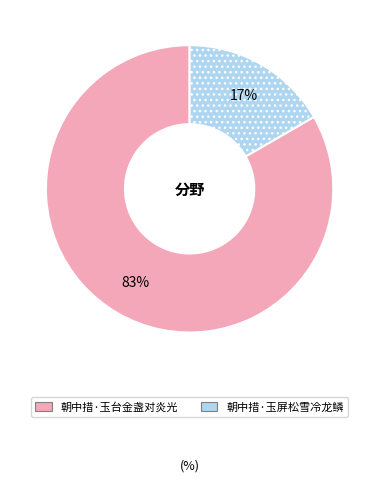

Rank the categories by value from lowest to highest.

朝中措·玉屏松雪冷龙鳞, 朝中措·玉台金盏对炎光